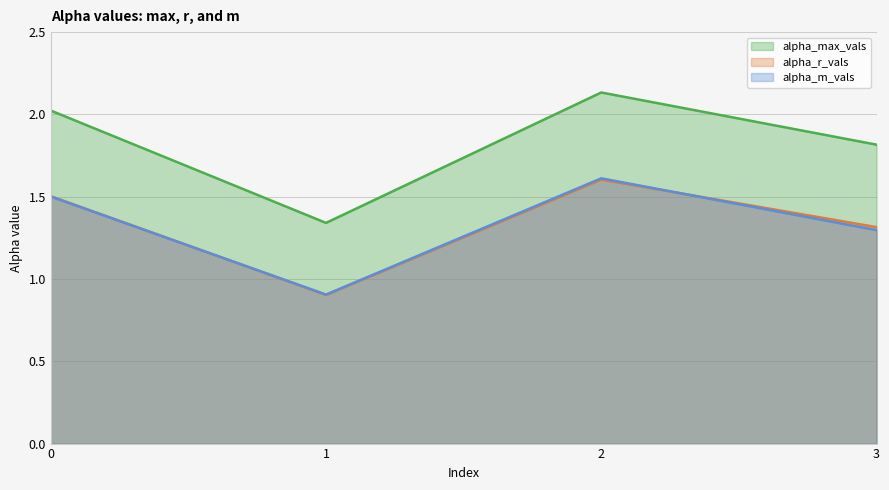

Read the alpha_m_vals value at 3.

1.3